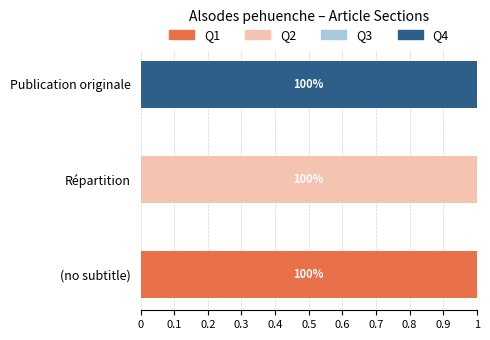

Count the number of data series in this chart.

3